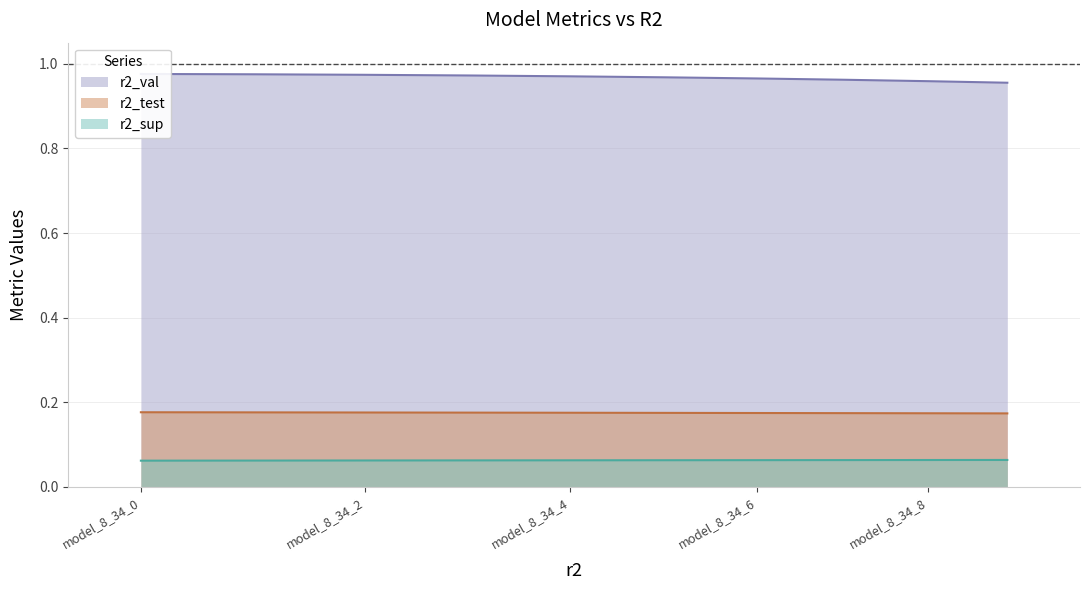

True or false: r2_test and r2_sup intersect in this chart.

False